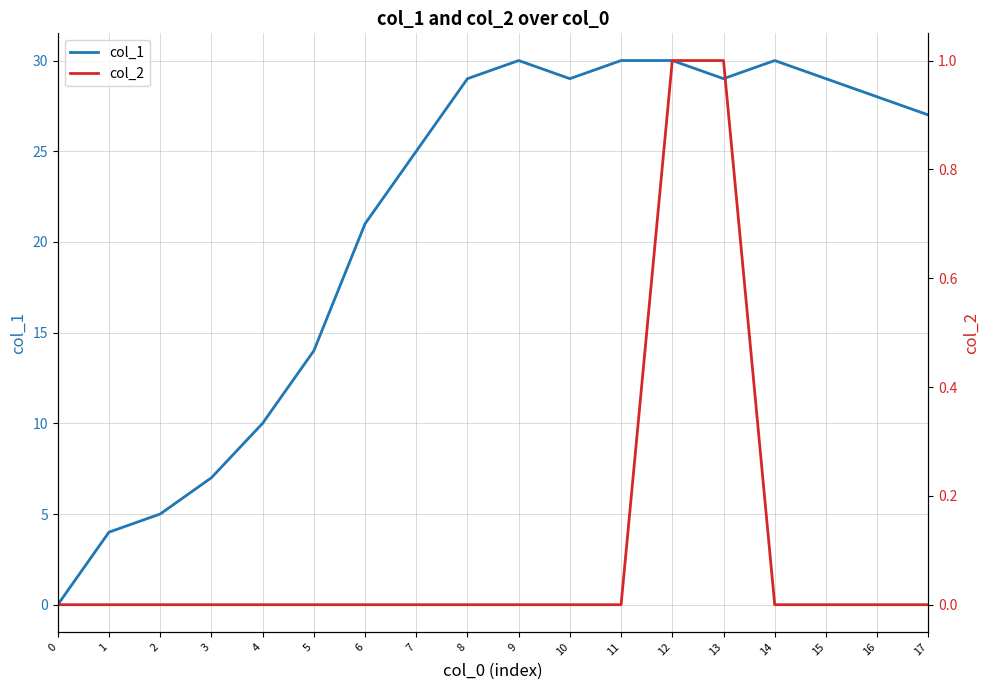

True or false: col_1 and col_2 cross at least once.

False